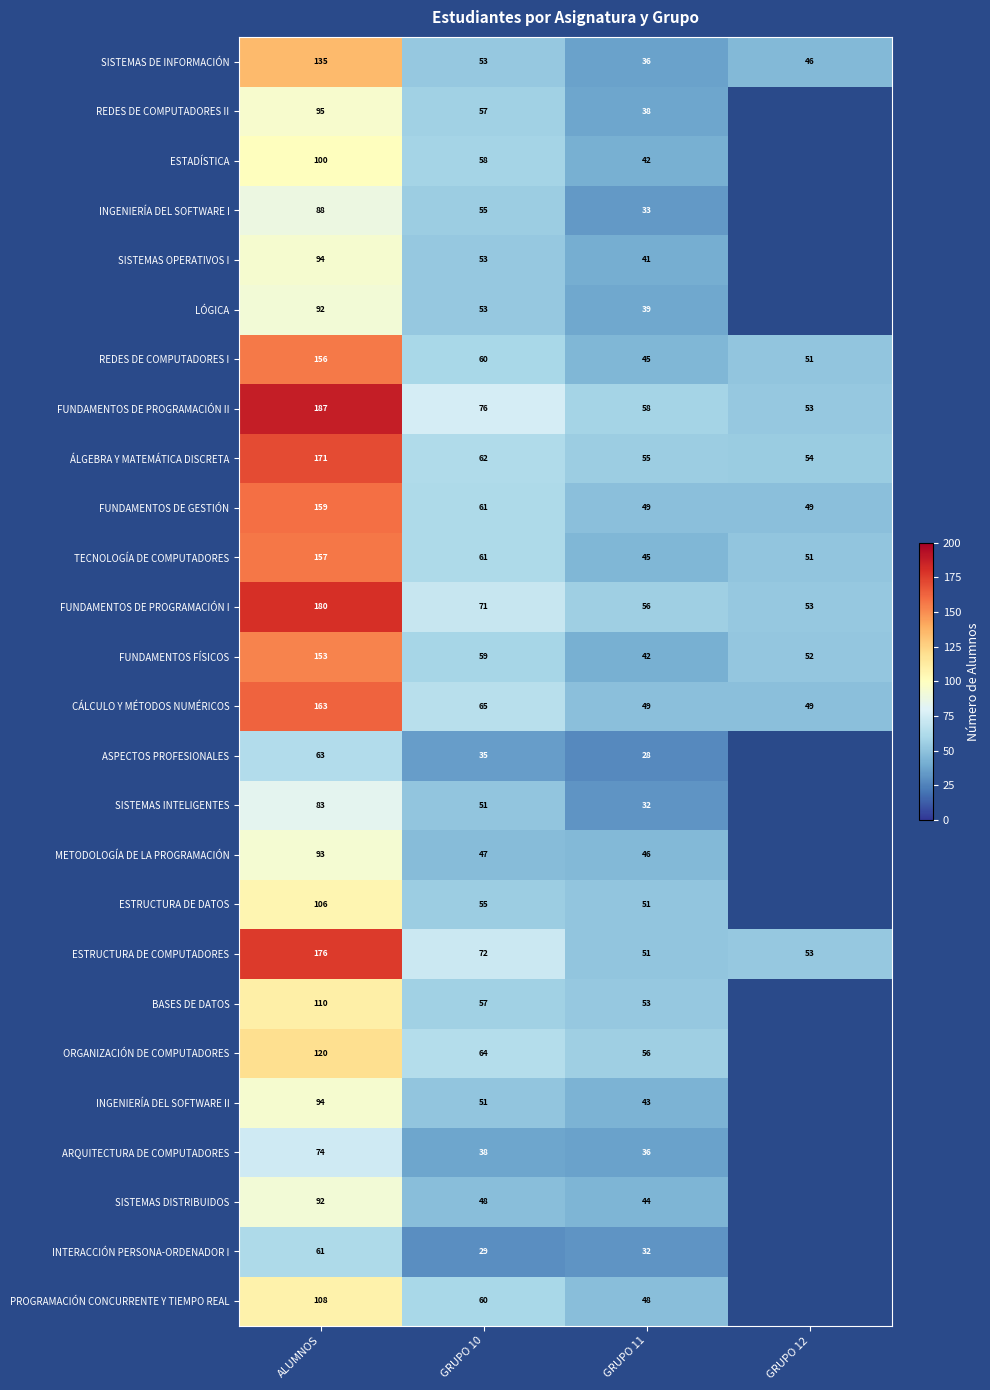

Is the value of SISTEMAS DE INFORMACIÓN at GRUPO 12 greater than the value of SISTEMAS DISTRIBUIDOS at GRUPO 10?

No